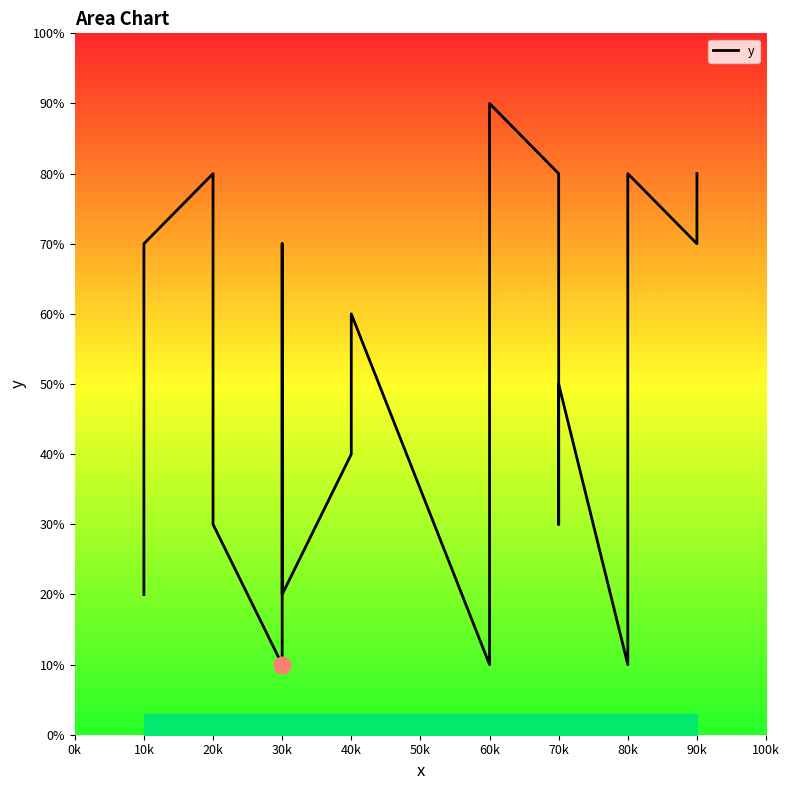

True or false: the data has more than 2 interior local peaks.

True